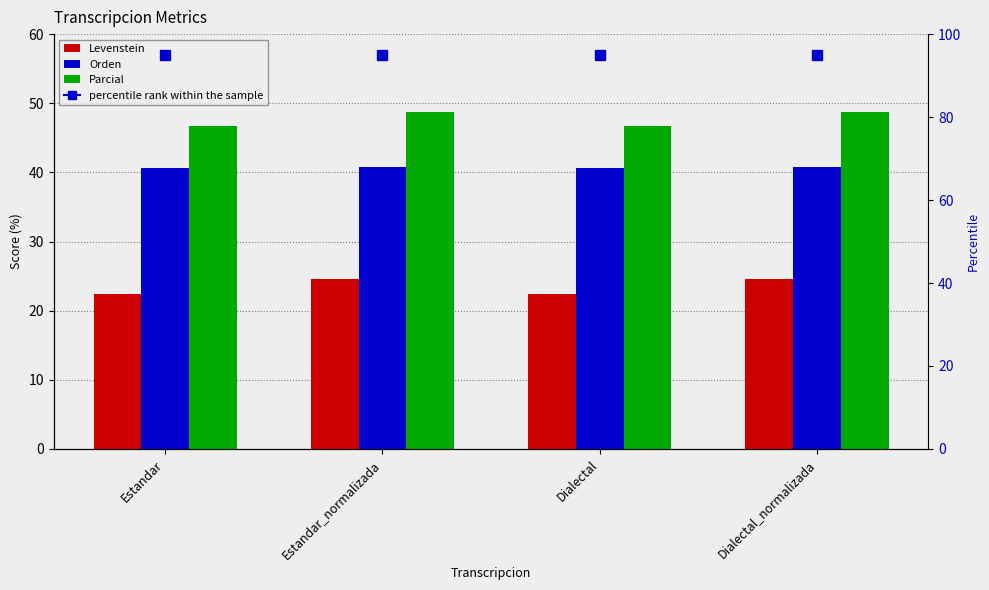

The Levenstein series shows 38.5 at Estandar_normalizada. True or false?

False